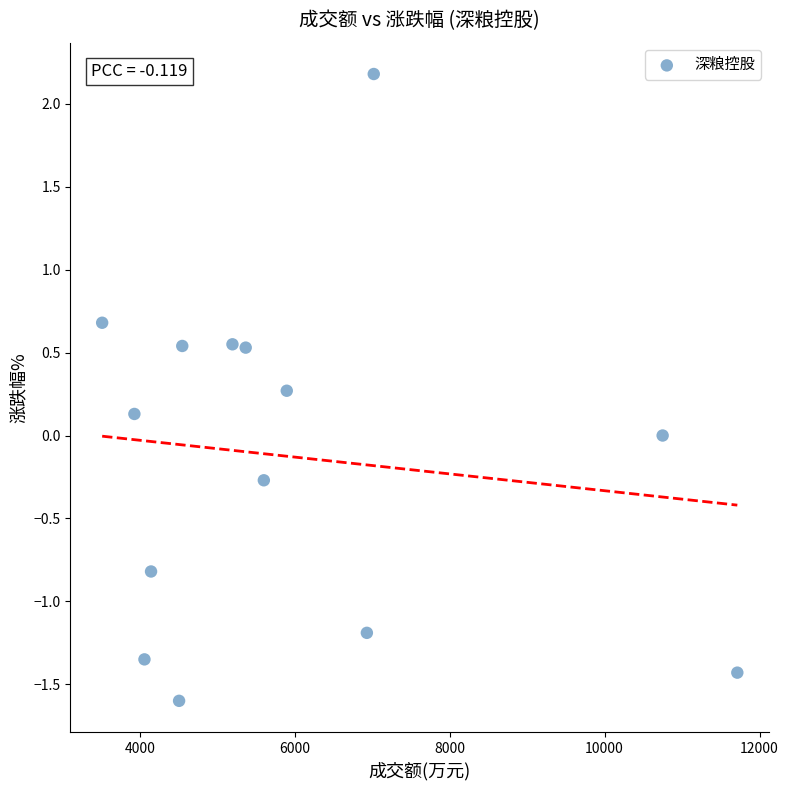

What is the range of Y values (max minus min)?

3.8